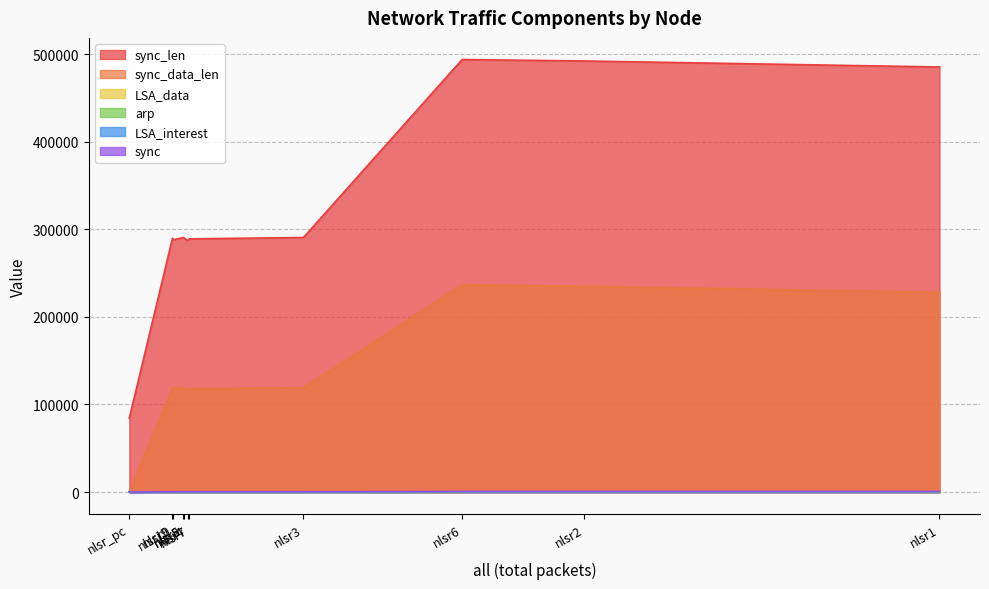

The value of LSA_interest at nlsr10 is 264. True or false?

True